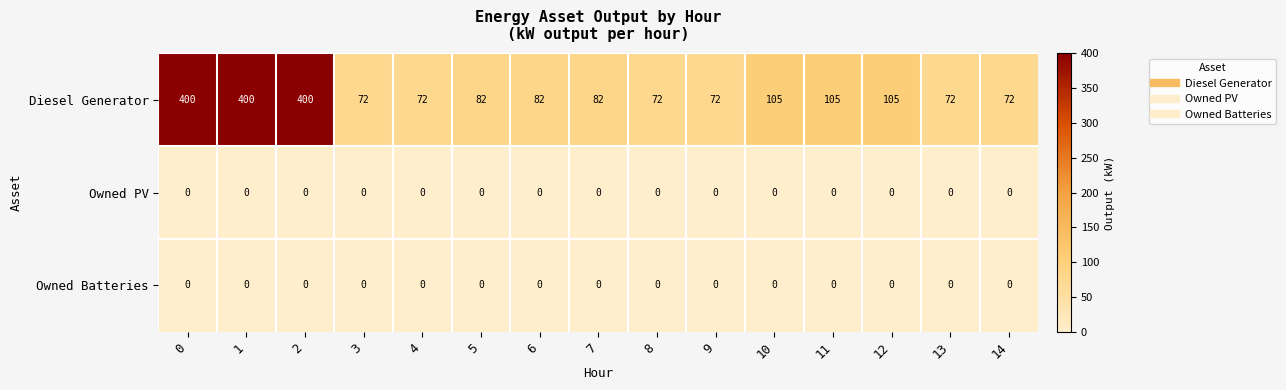

What is the total value across all series at 1?

400